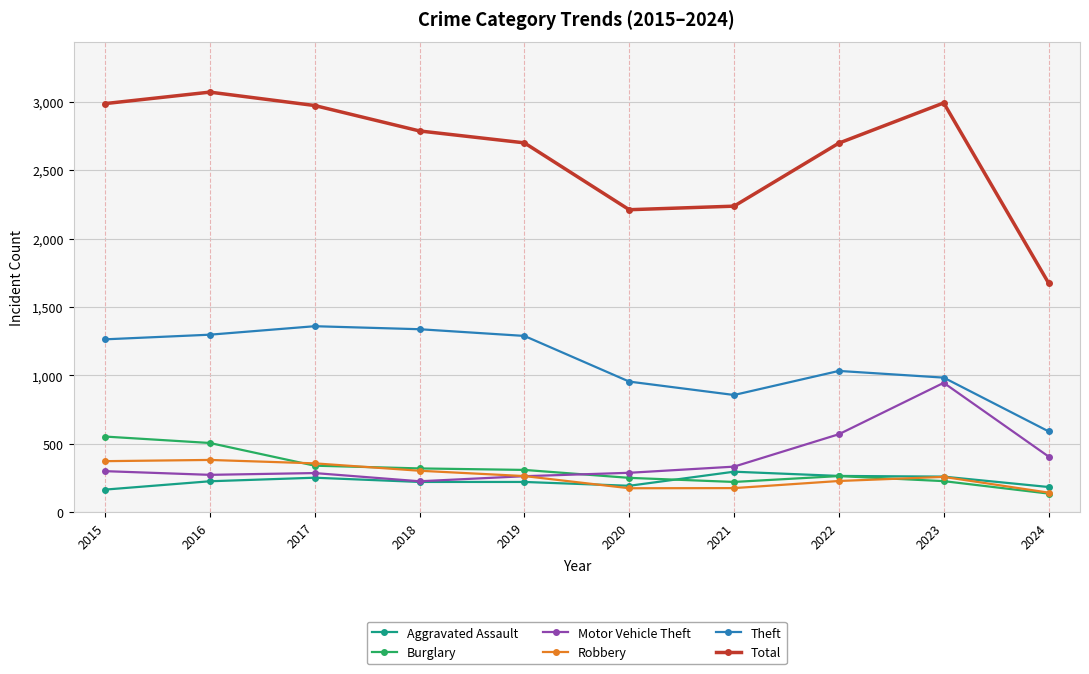

What is the total value across all series at 2017?

5563